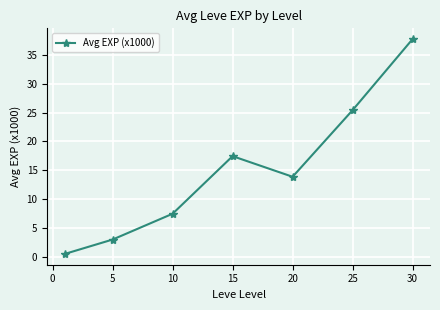

What is the difference between the second highest and second lowest values?

22.4